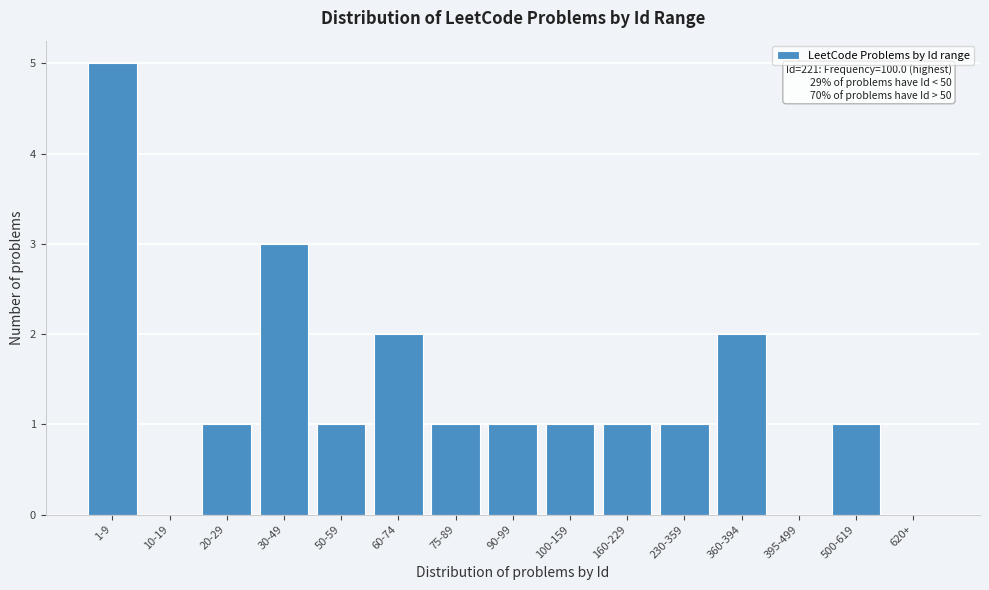

Reading left to right, extract all data points from this chart.

1-9=5	10-19=0	20-29=1	30-49=3	50-59=1	60-74=2	75-89=1	90-99=1	100-159=1	160-229=1	230-359=1	360-394=2	395-499=0	500-619=1	620+=0